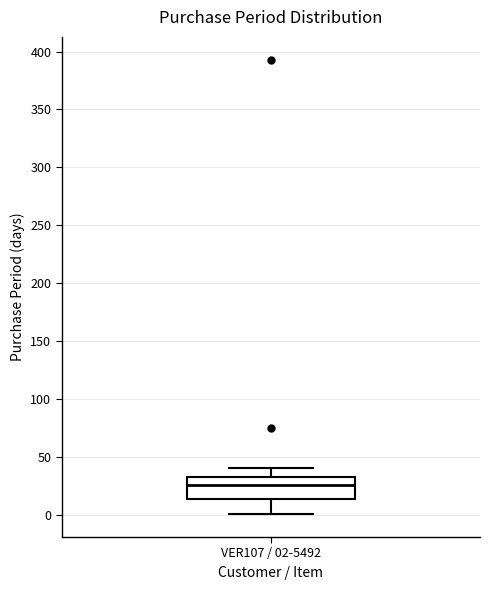

Read this box plot against the y-axis: the position of the median line, the range covered by the box, and the ends of both whiskers. The values are not printed on the chart, so give them approximately, as read against the axis.

median 25, box 15 to 35, whiskers 0 to 40